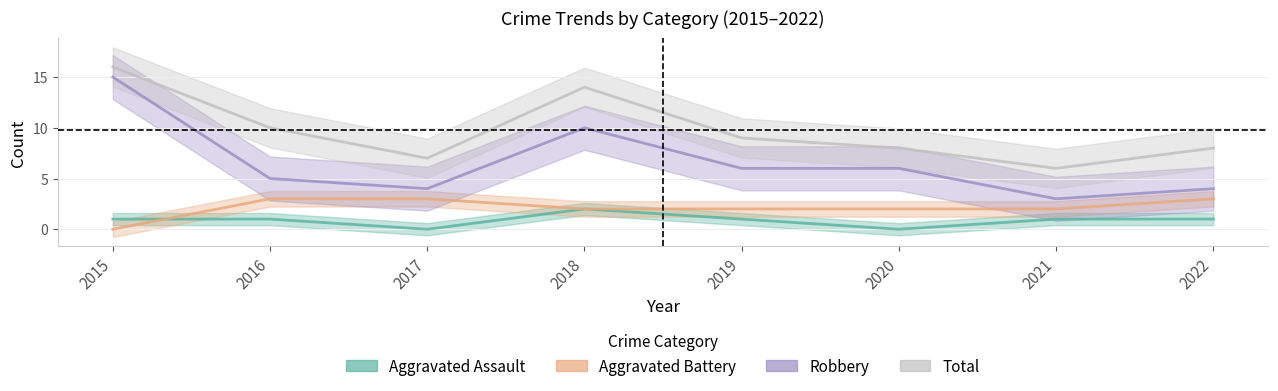

Does the chart have visible grid lines?

Yes